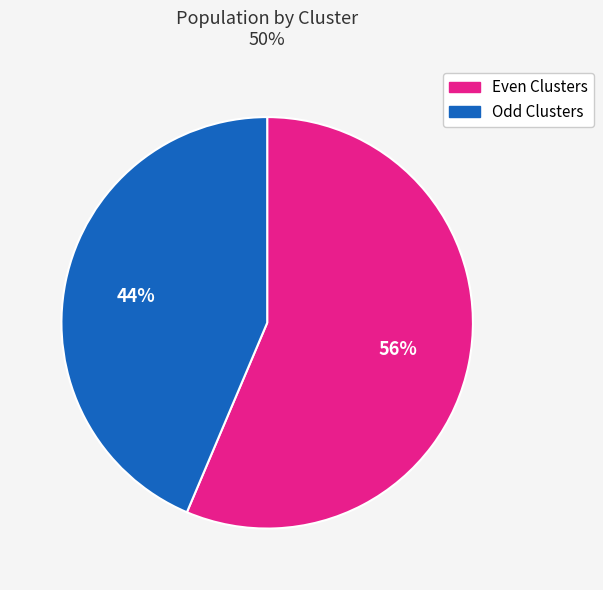

To the nearest percent, what is the average slice percentage?

50%